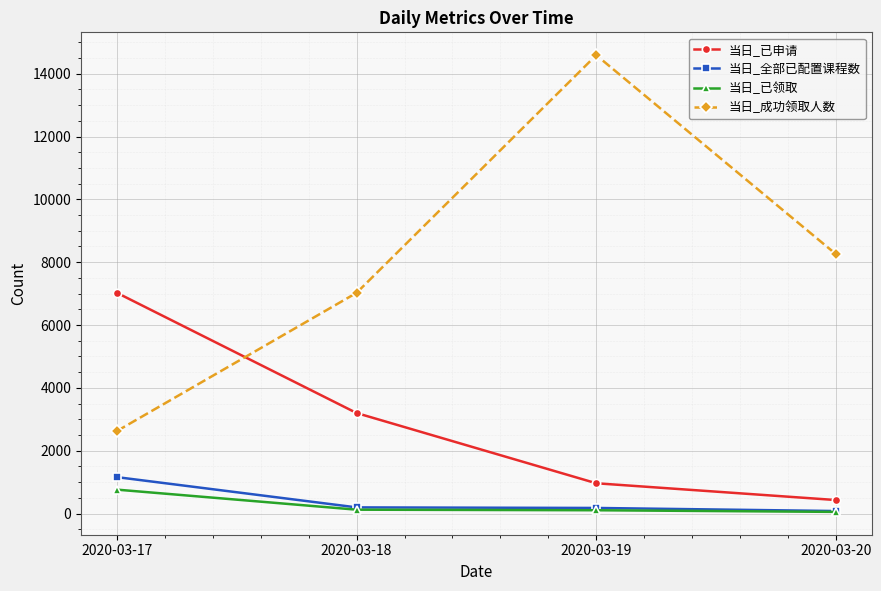

Which series has the largest total across all categories?

当日_成功领取人数